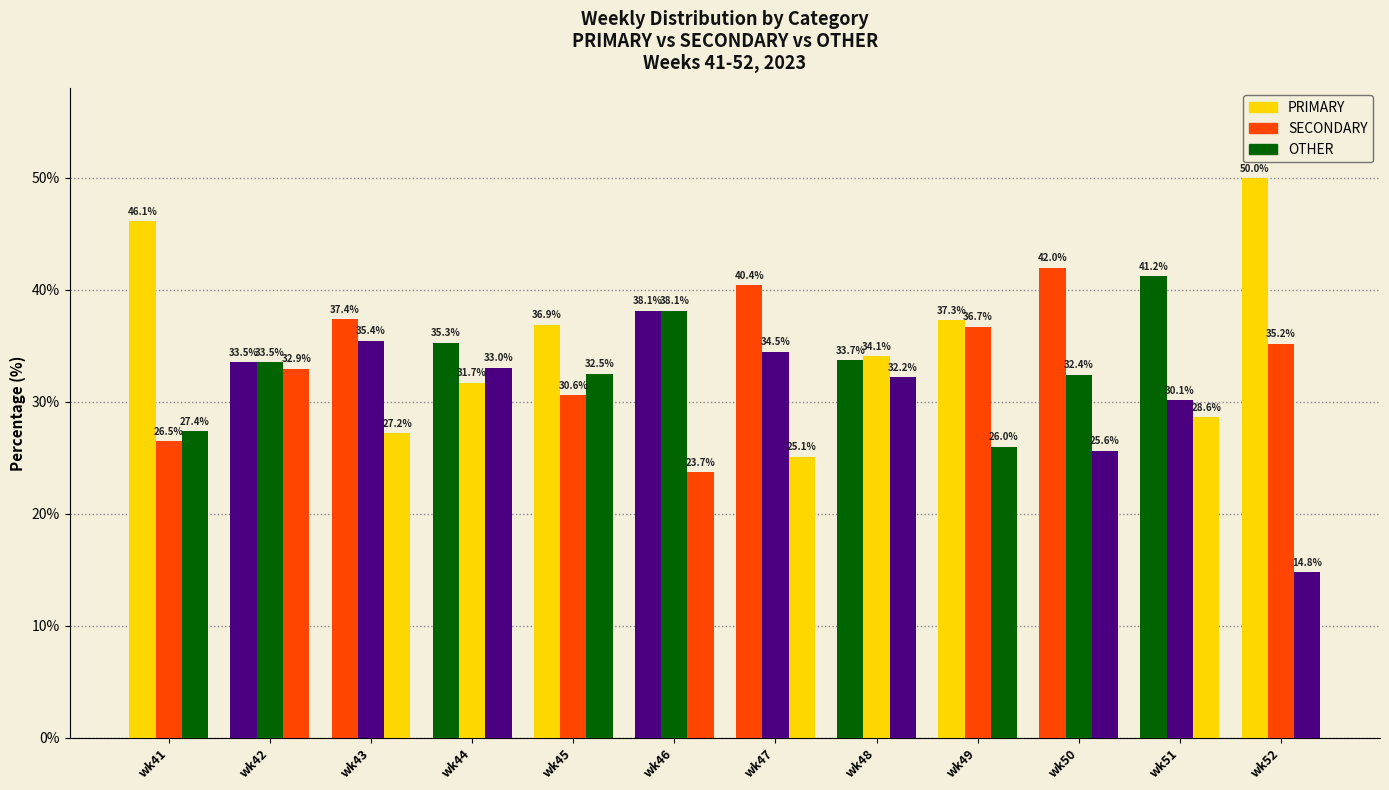

At which label does OTHER reach its minimum?

wk52